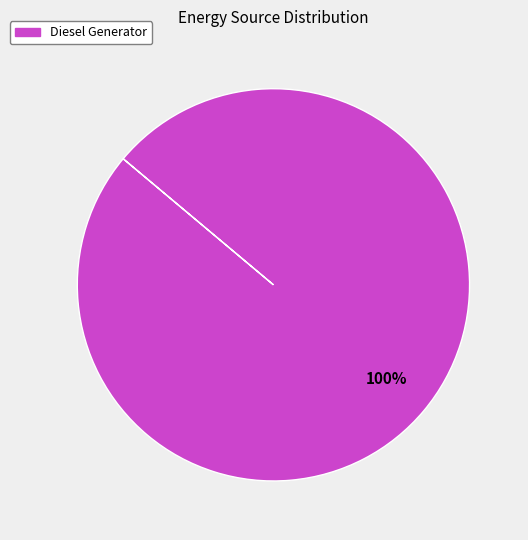

To the nearest percent, what percentage of the pie is Diesel Generator?

100%